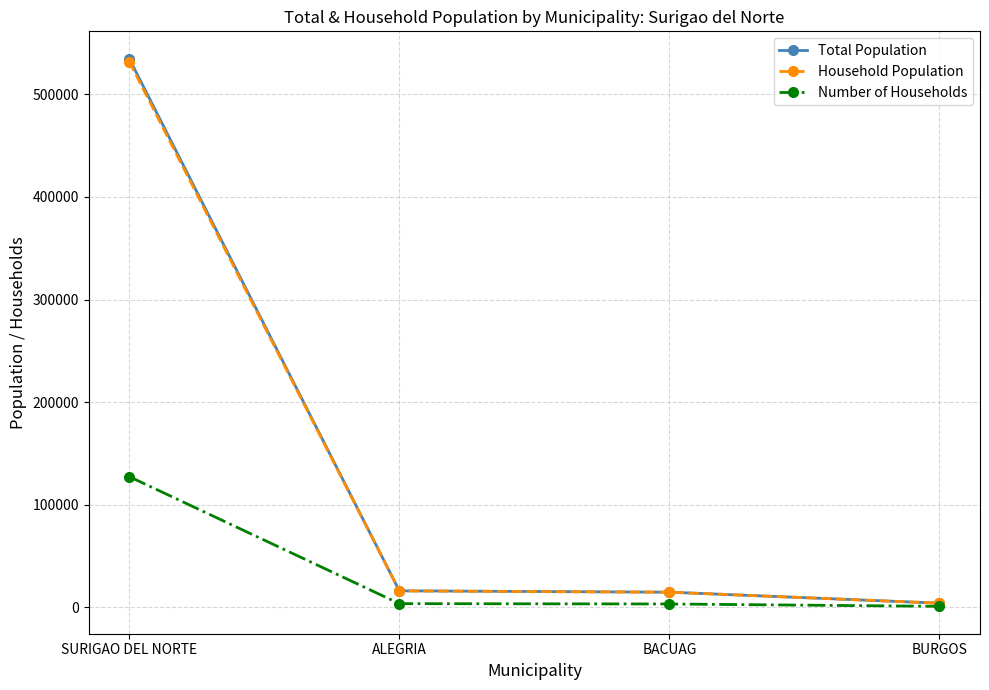

What is the average value of the Total Population series?

142472